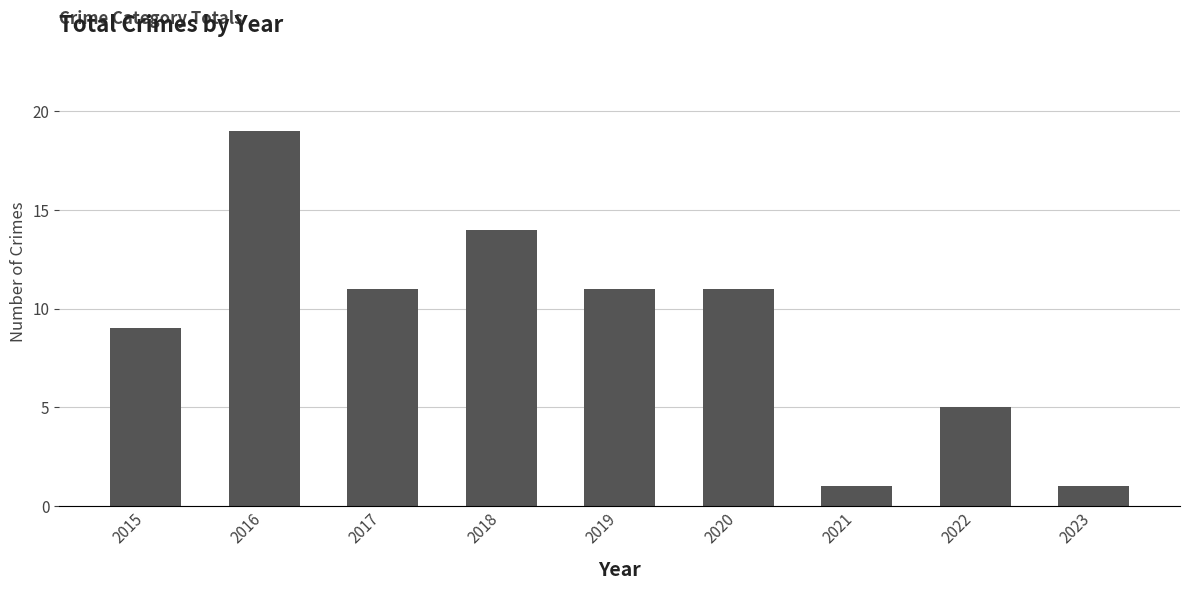

What is the greatest value displayed?

19